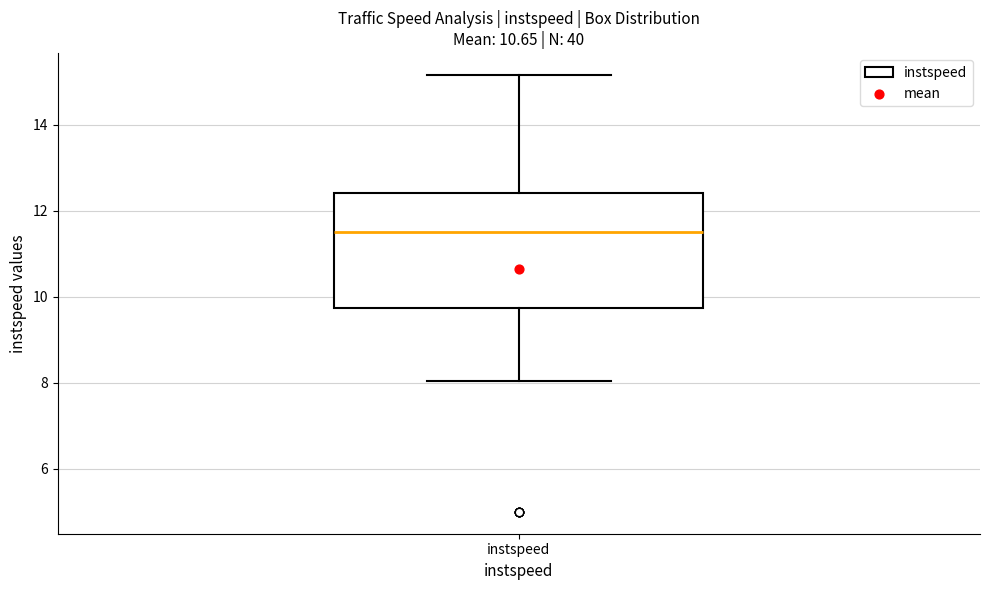

Read this box plot against the y-axis: the position of the median line, the range covered by the box, and the ends of both whiskers. The values are not printed on the chart, so give them approximately, as read against the axis.

median 11.4, box 9.8 to 12.4, whiskers 8.0 to 15.2